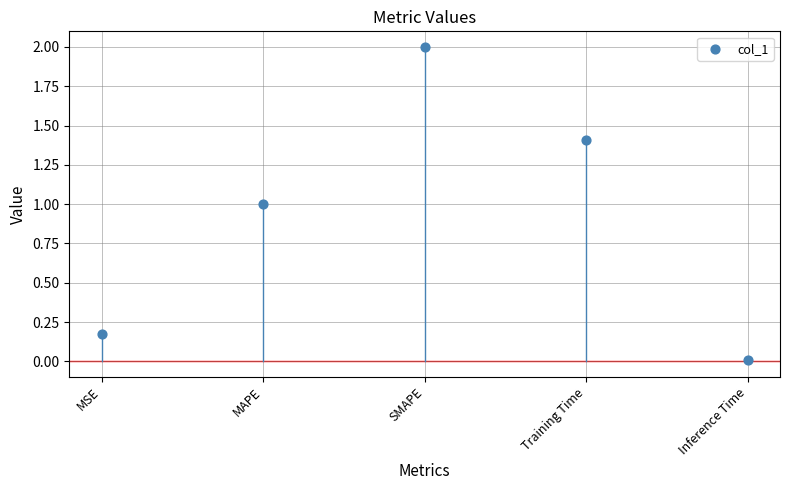

What is the average Y value?

0.9